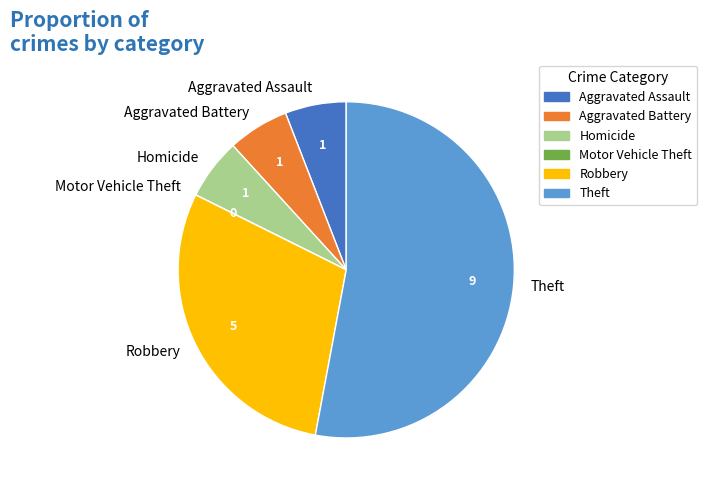

Is the sum of Aggravated Assault and Homicide greater than half?

No